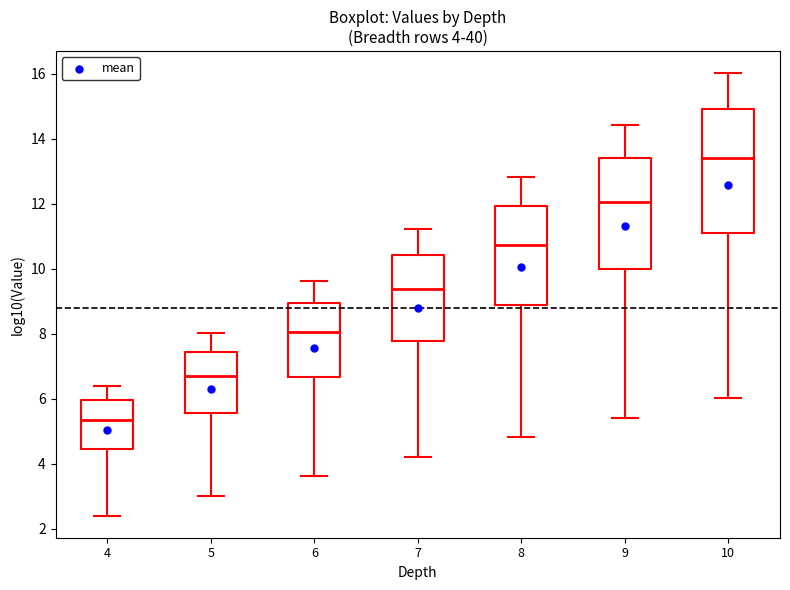

Which box has the lowest median line?

4